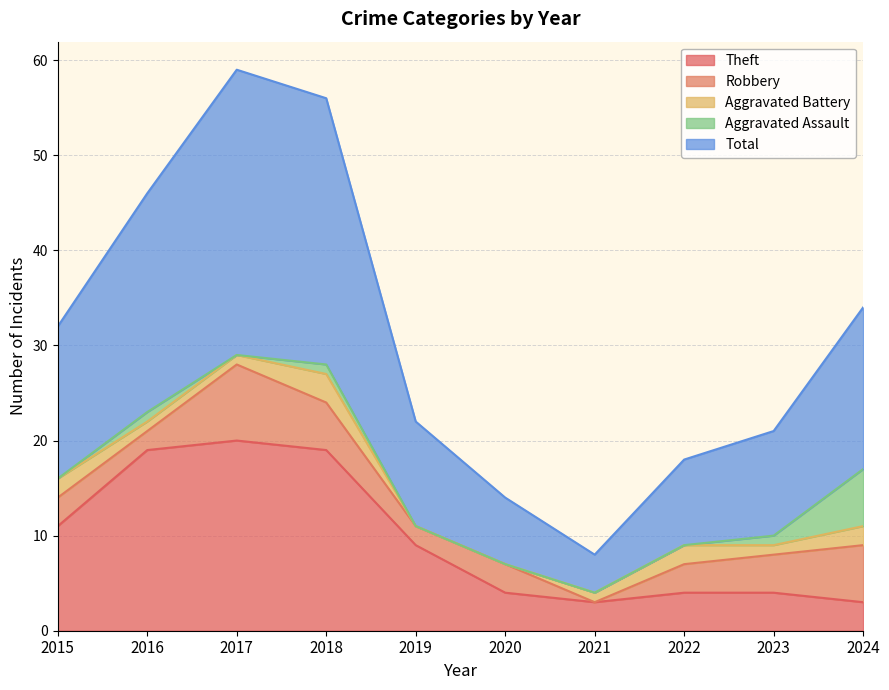

Rank the series by their maximum value, from highest to lowest.

Total, Theft, Robbery, Aggravated Assault, Aggravated Battery